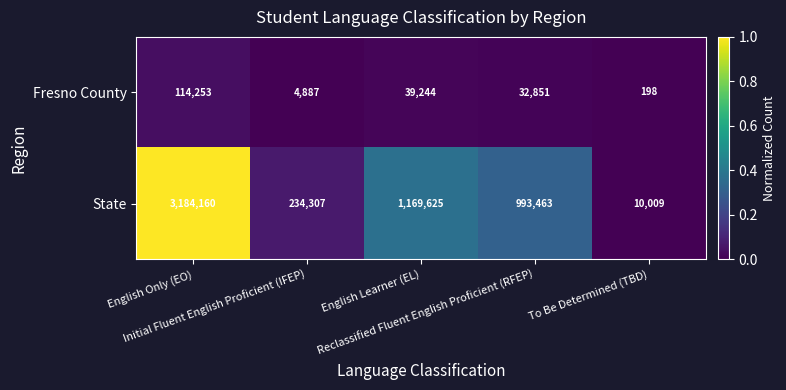

What is the average value of the State series?

1118313